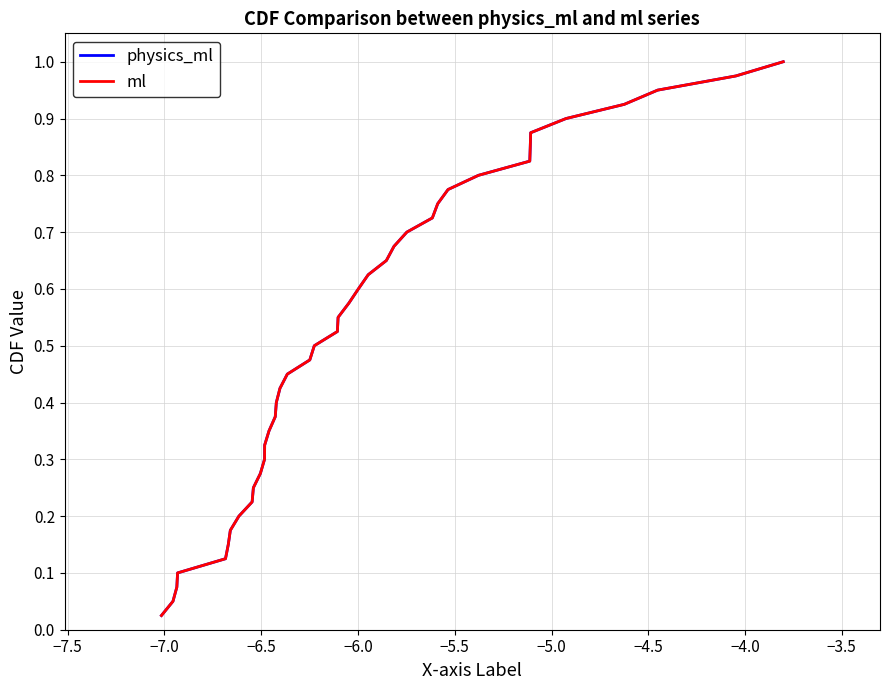

What is the difference between the second highest and second lowest values in the physics_ml series?

0.9